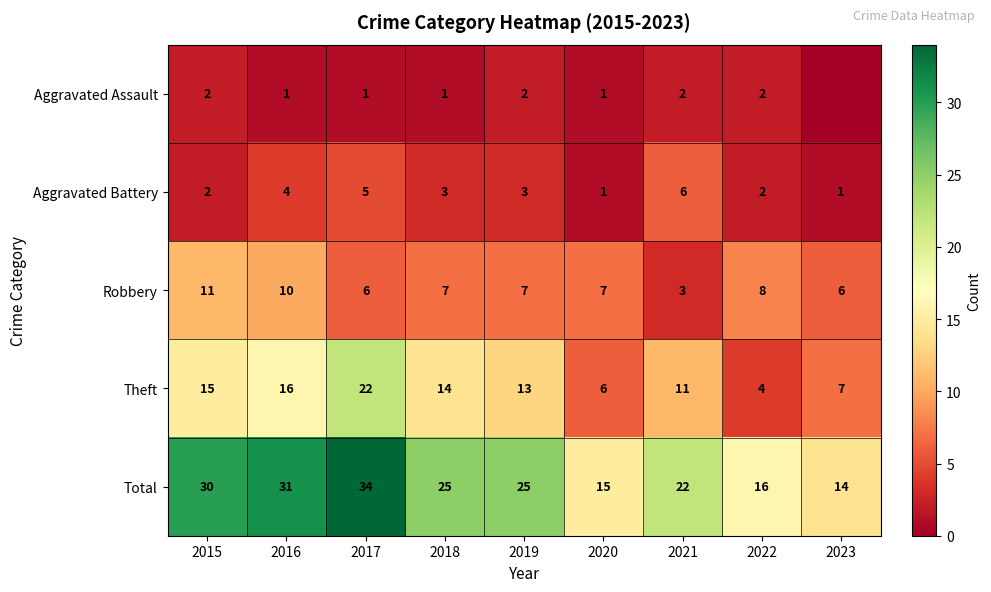

What is the difference between the Aggravated Battery values at 2016 and 2015?

2